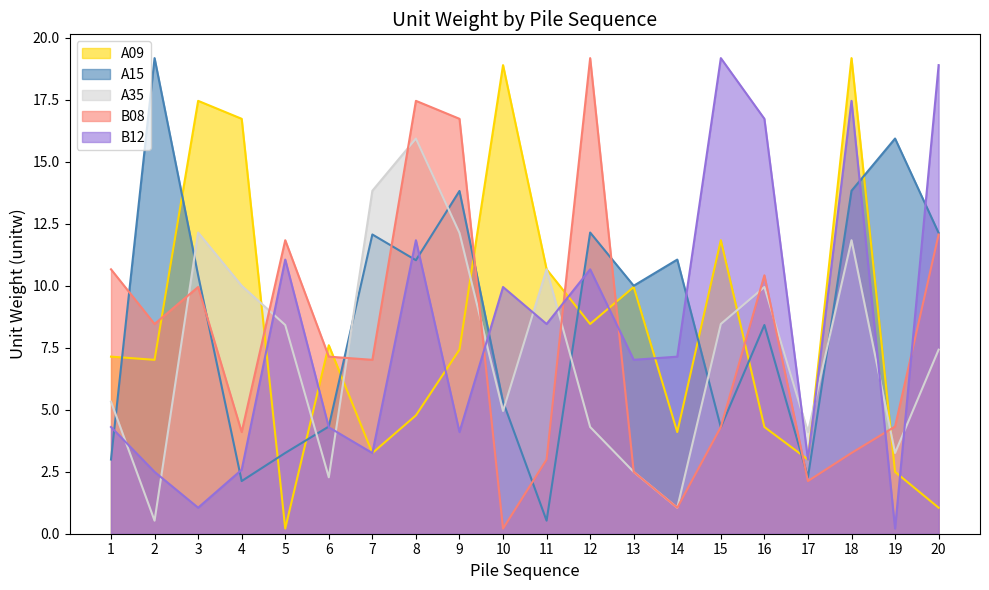

At which category is the sum across all series the highest?

18